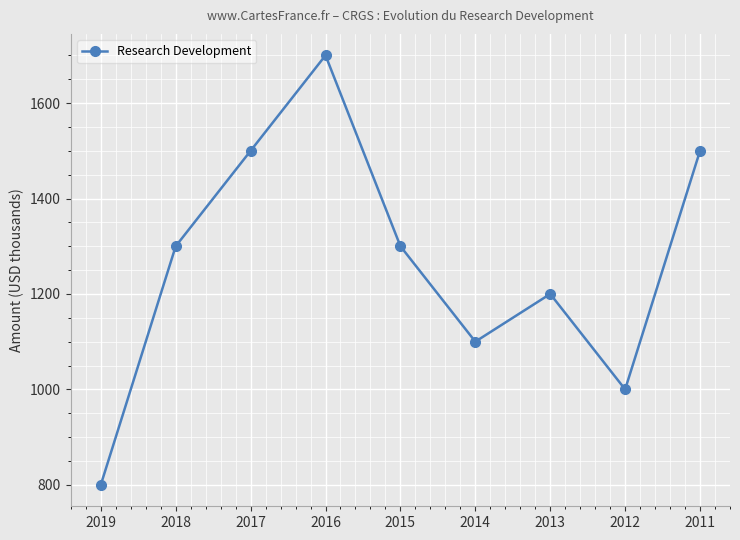

Is this an area chart (filled region under the line)?

No